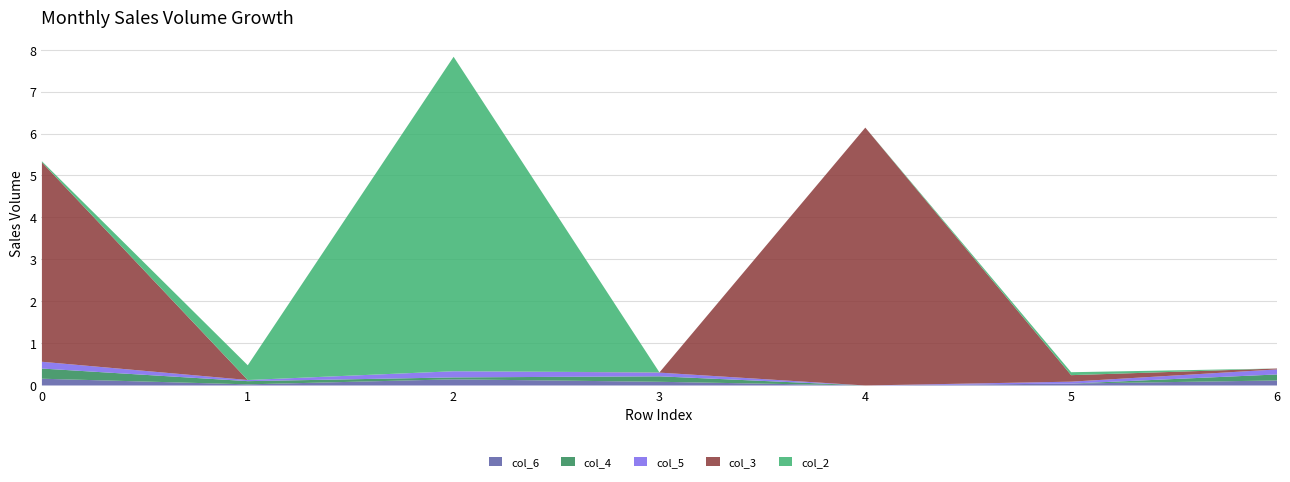

What is the average value of the col_4 series?

0.1